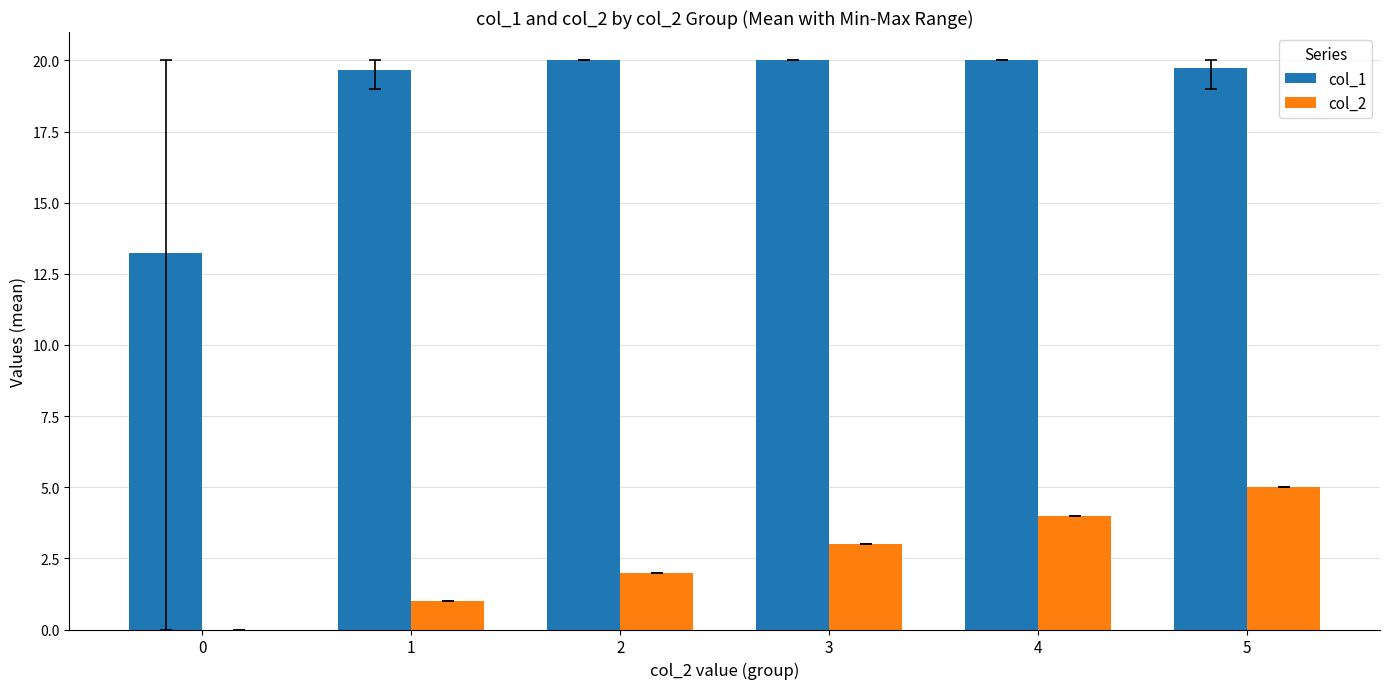

Which series has the largest total across all categories?

col_1